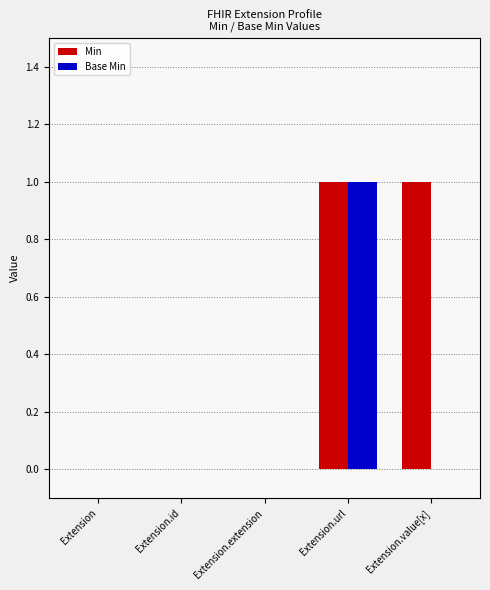

Reading left to right, list all the values displayed in this chart.

Min: Extension=0	Extension.id=0	Extension.extension=0	Extension.url=1	Extension.value[x]=1
Base Min: Extension=0	Extension.id=0	Extension.extension=0	Extension.url=1	Extension.value[x]=0